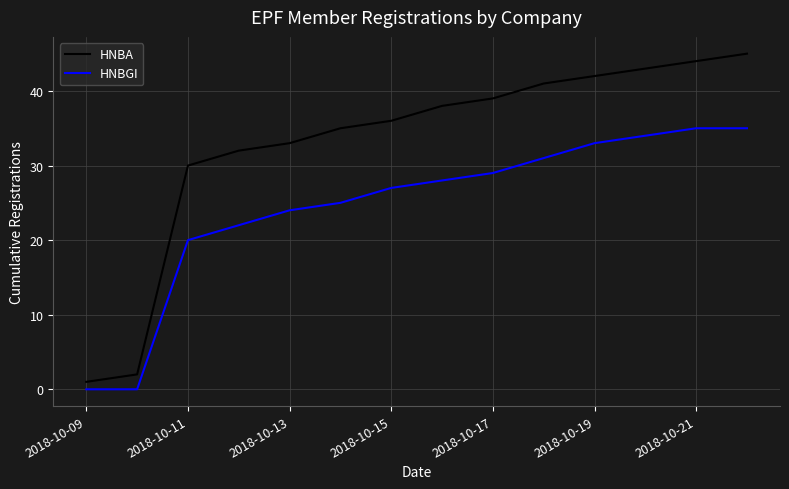

Which series has the largest total across all categories?

HNBA